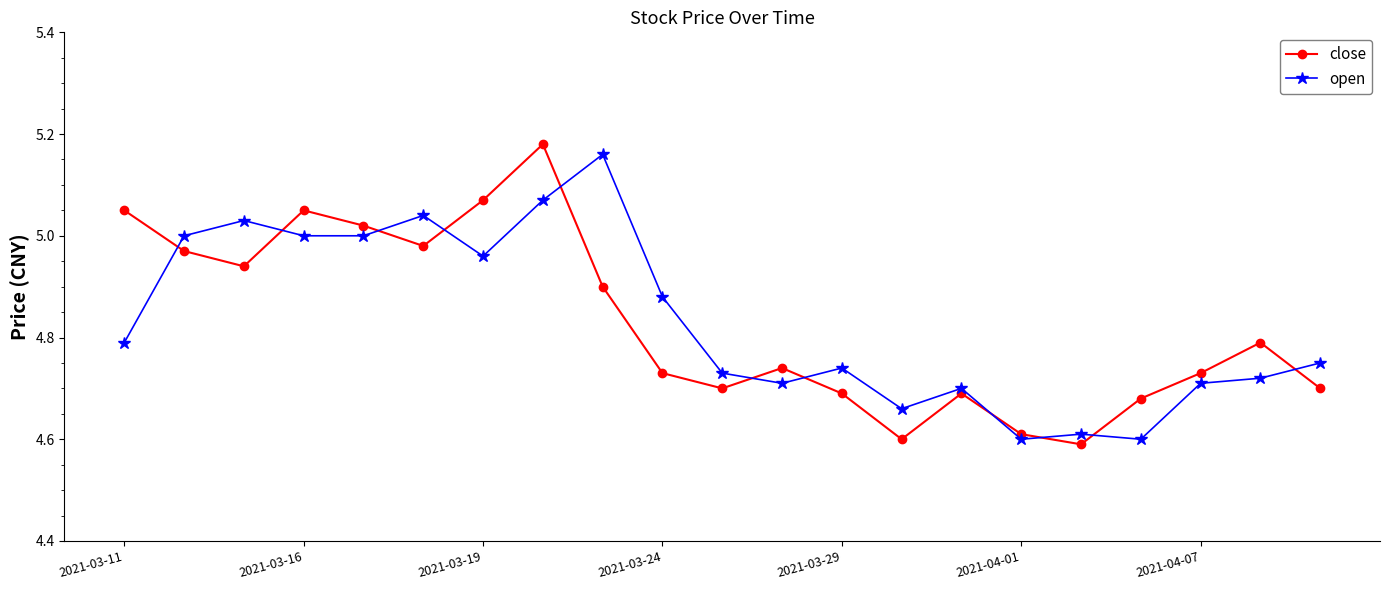

At how many categories does at least one series exceed 4?

21